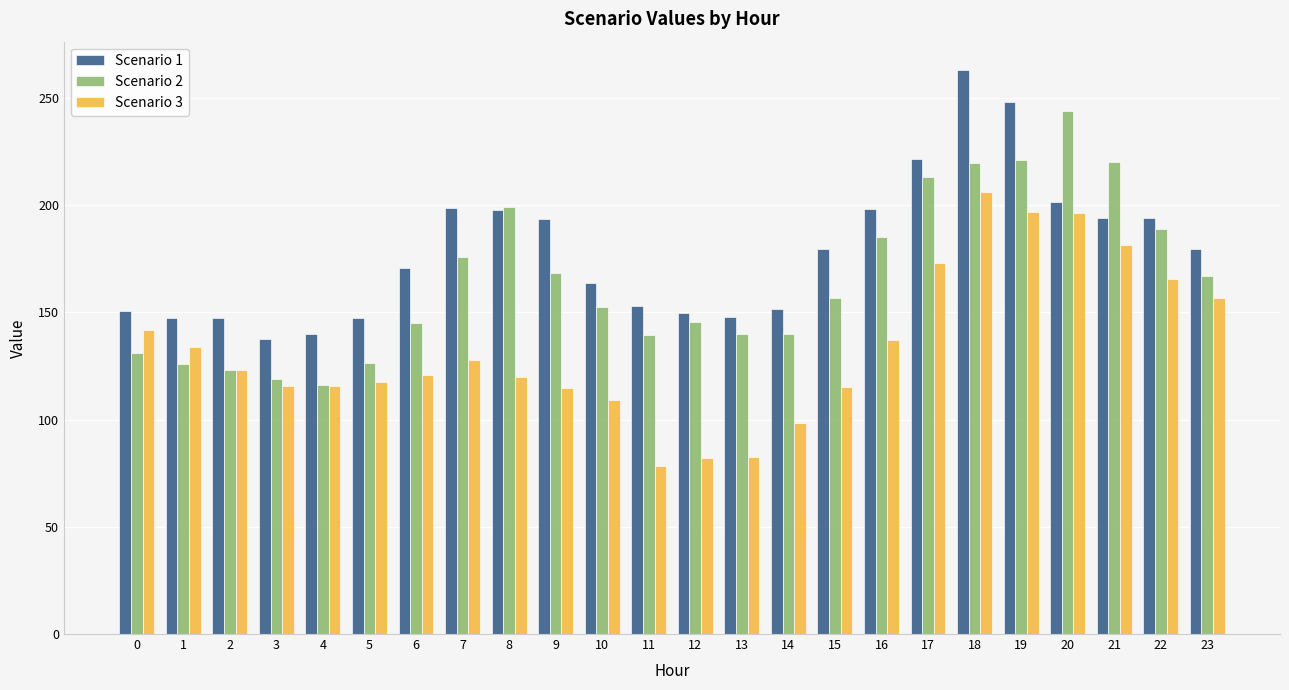

What is the value of the Scenario 1 bar at the 6th from the left?

147.3